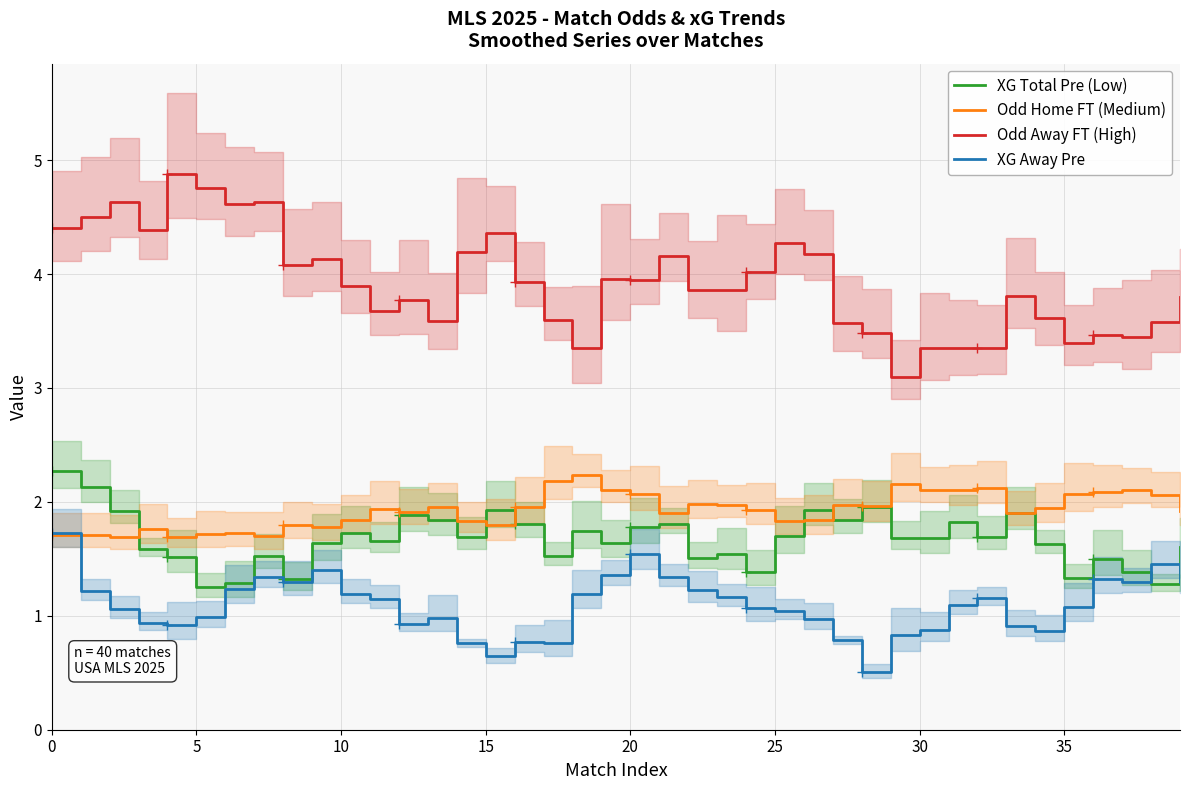

At which category does the chart reach its minimum across all series?

28